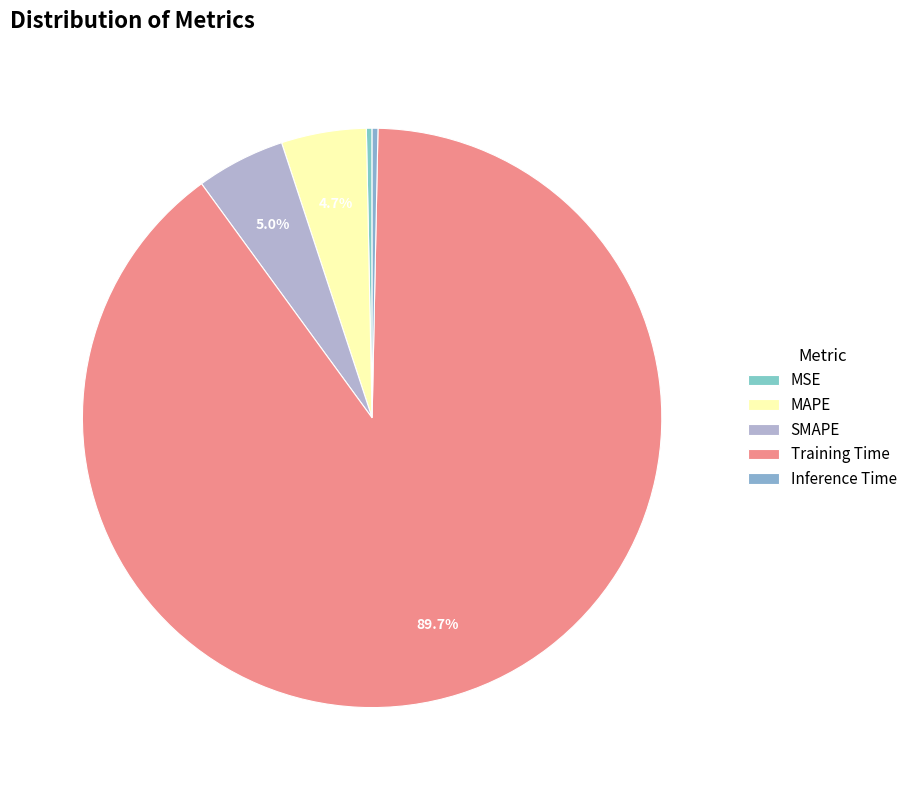

Combined, do Training Time and MAPE account for over 50%?

Yes